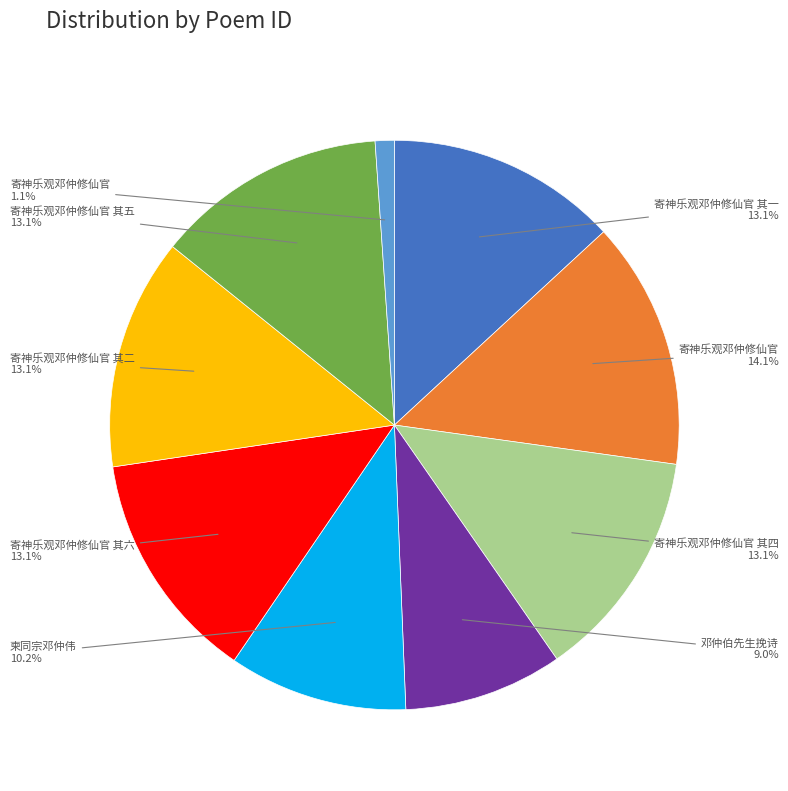

Is there any slice that represents more than half of the pie?

No